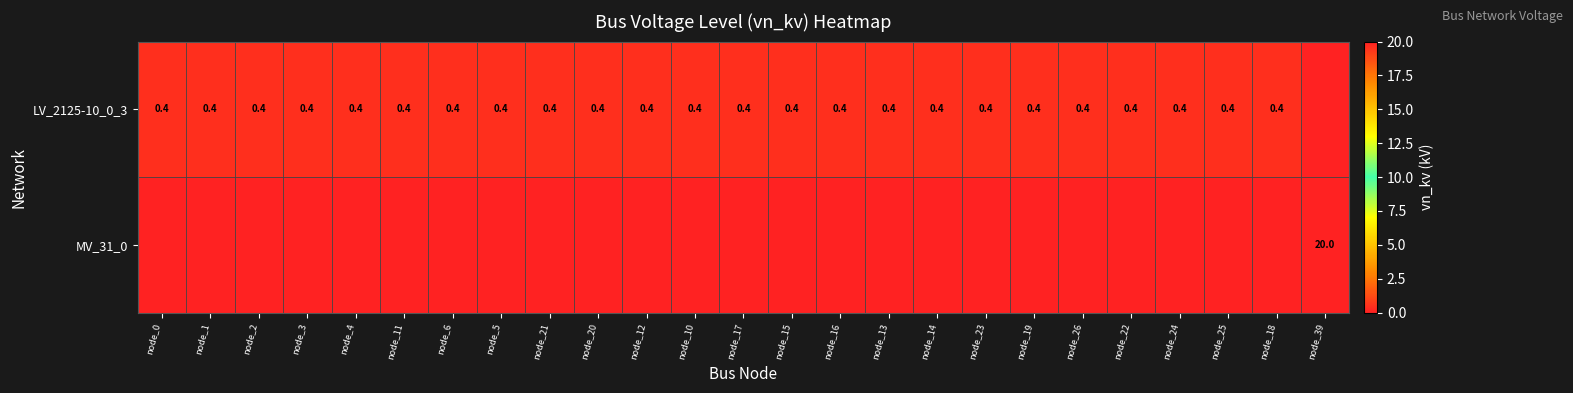

True or false: LV_2125-10_0_3 has a value of 0.4 at node_15.

True